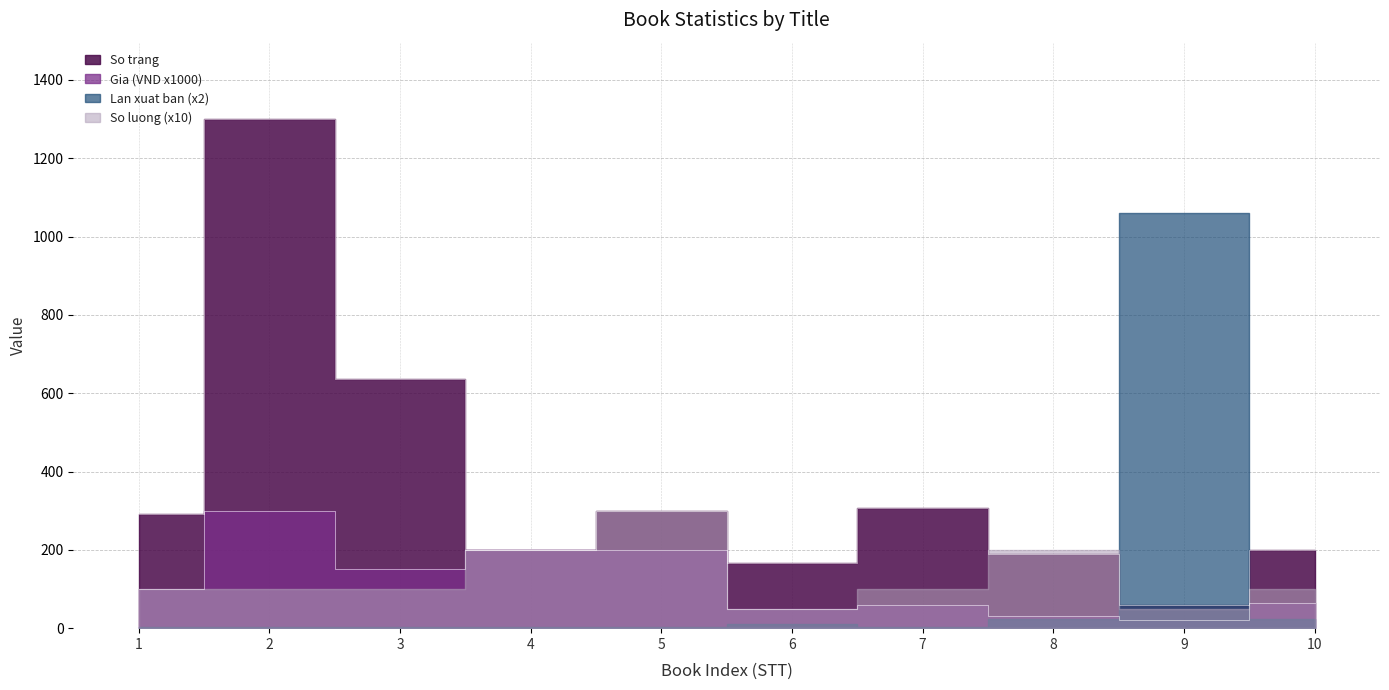

True or false: Gia and So trang intersect in this chart.

False